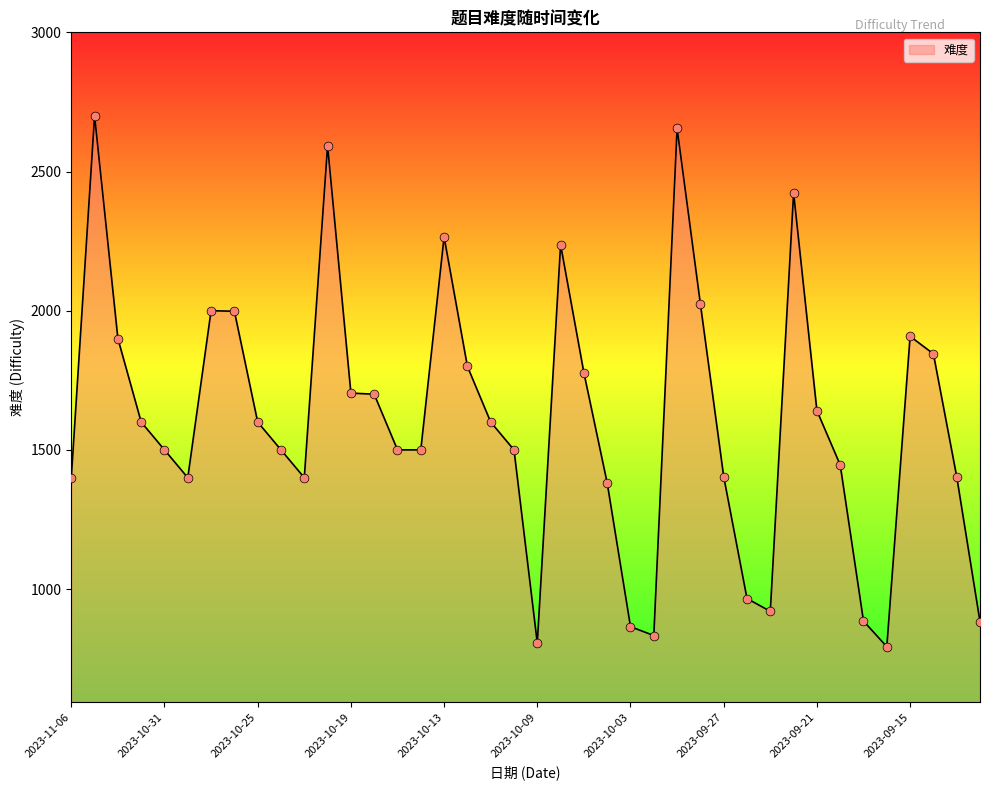

What is the difference between the maximum and minimum values?

1907